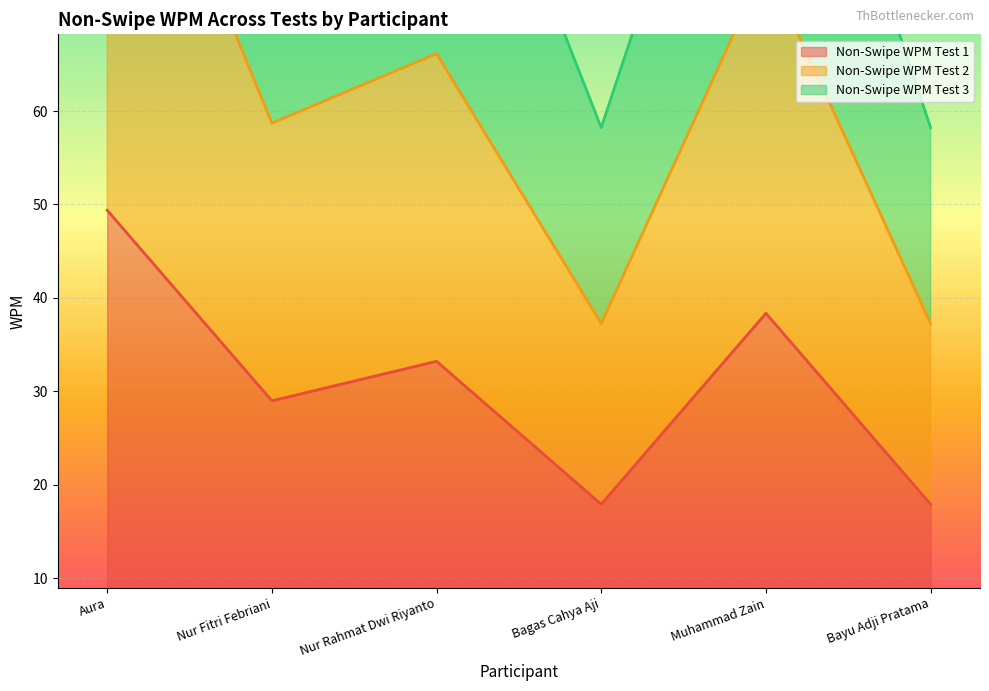

Where is the first local maximum for Non-Swipe WPM Test 1?

Nur Rahmat Dwi Riyanto